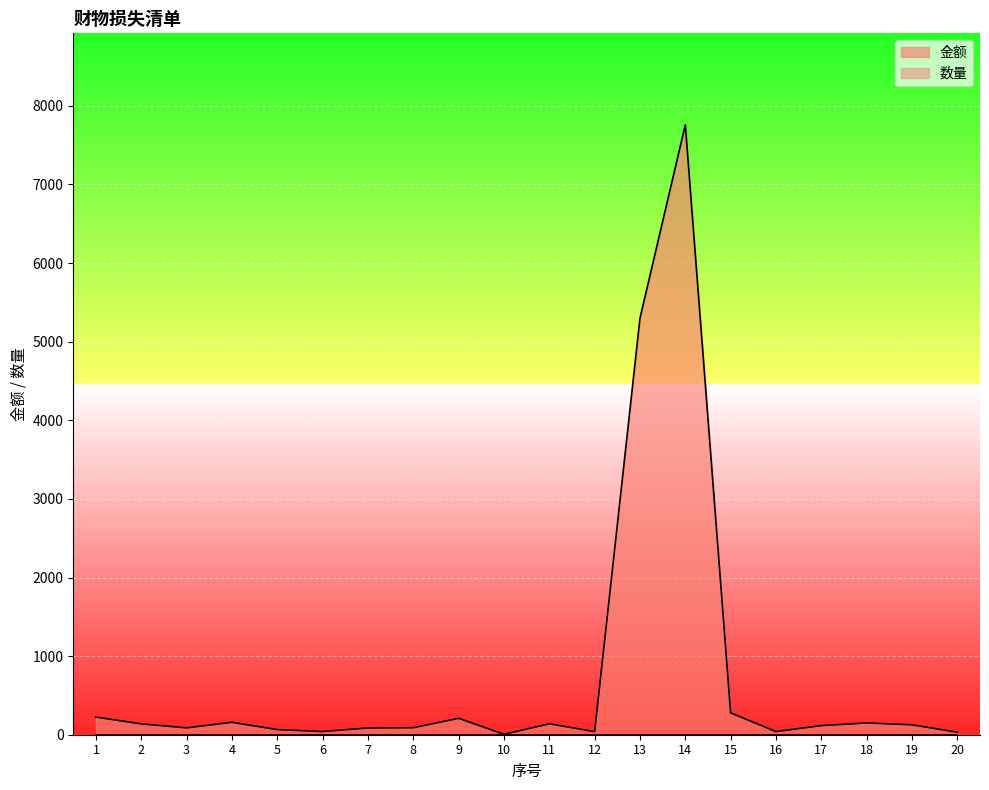

What is the difference between the values at 3 and 9?

122.0